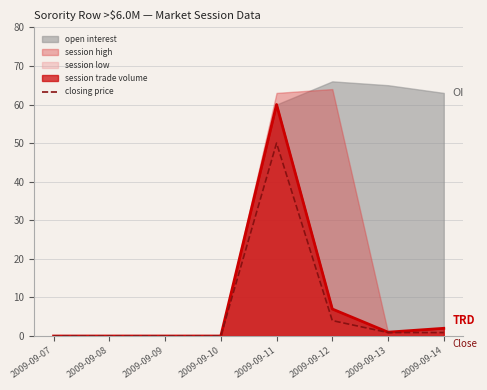

Reading left to right, extract all data points from this chart.

0.0	0.0	0.0	0.0	50.0	4.0	0.9	0.9